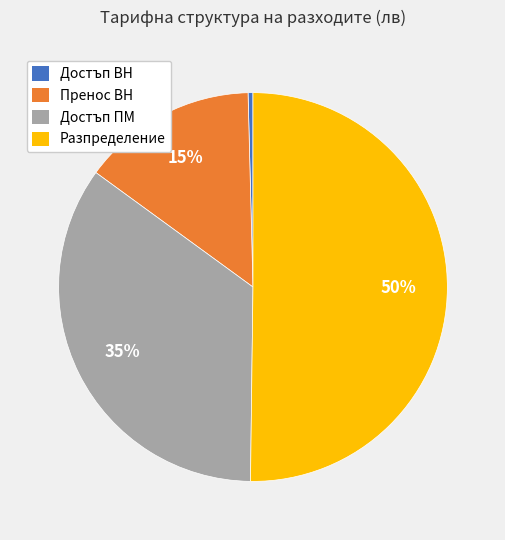

Count the number of slices in the pie.

4